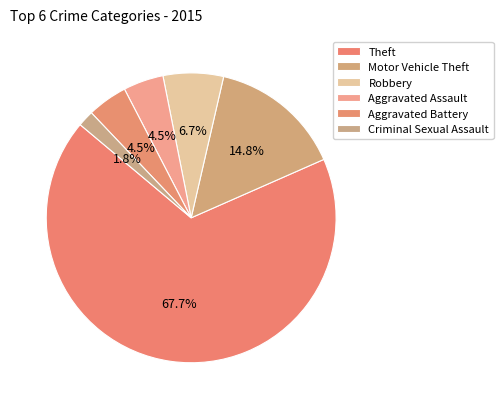

Count the number of slices in the pie.

6